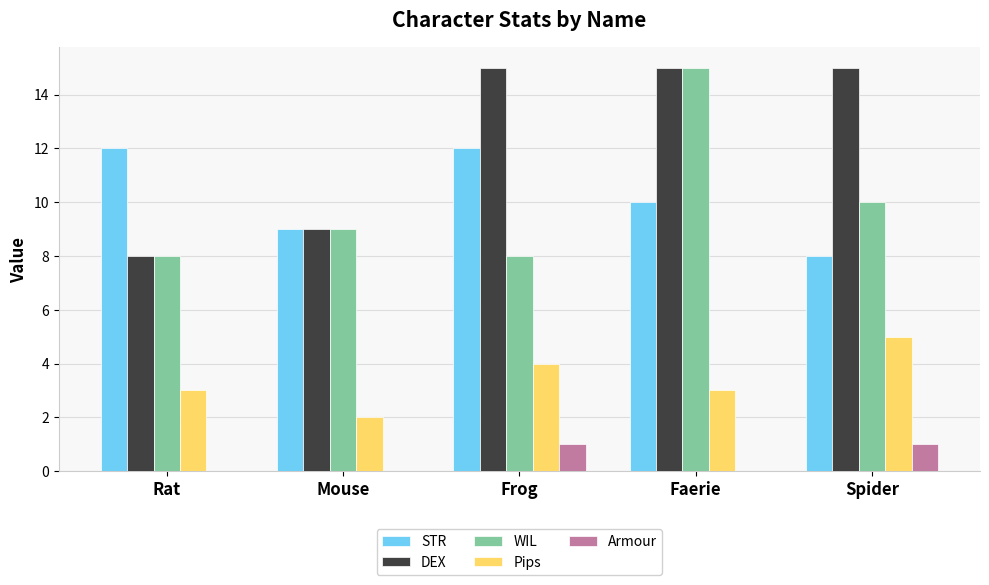

At which category is the sum across all series the highest?

Faerie